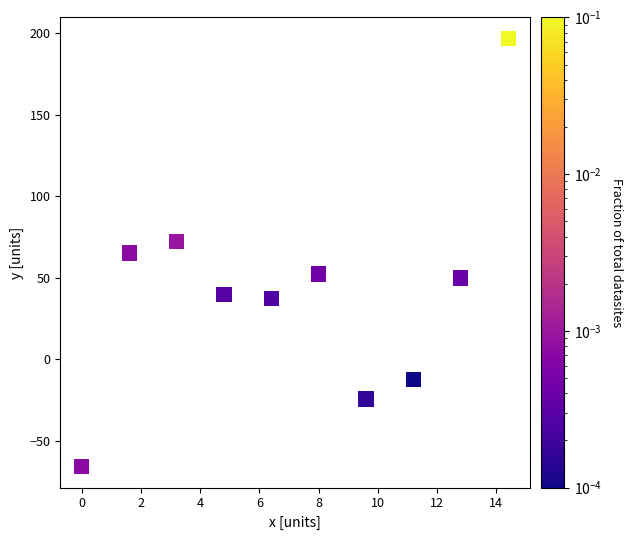

What is the average X value?

7.2